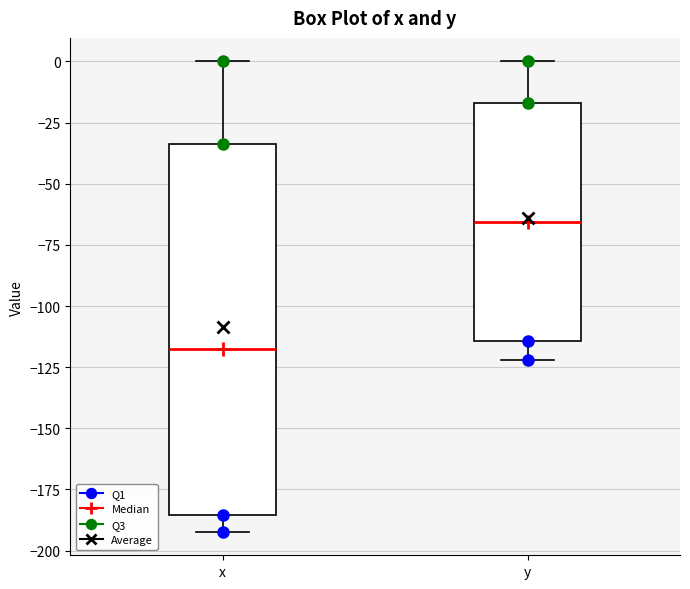

Where does the median line of the box for y sit on the y-axis? The values are not printed on the chart, so give them approximately, as read against the axis.

-65